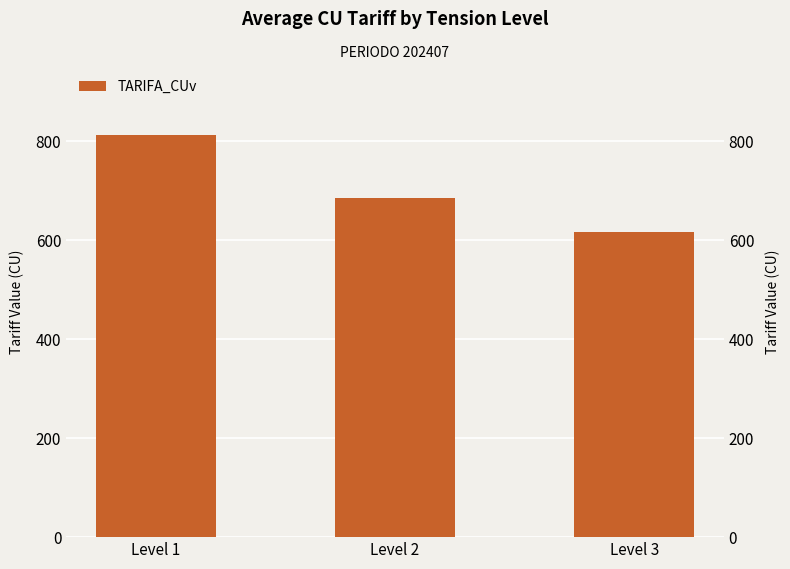

Is it true that the value at Level 2 is 685.0?

True